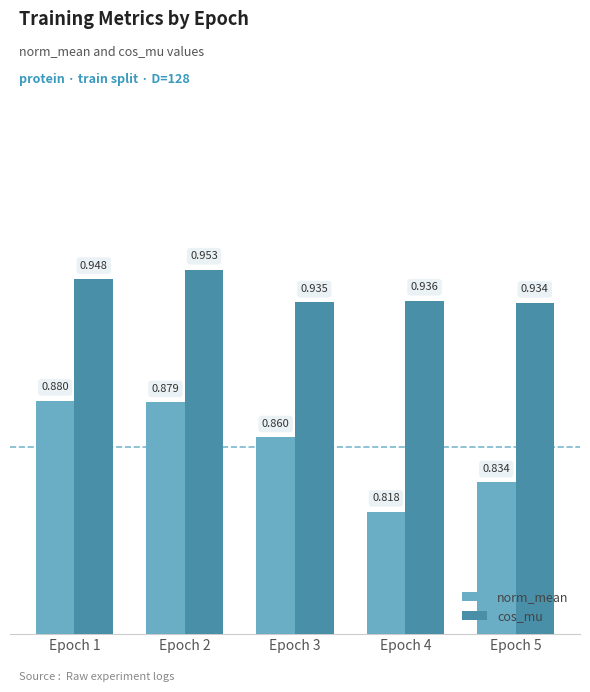

At which label is cos_mu closest to 0?

Epoch 5